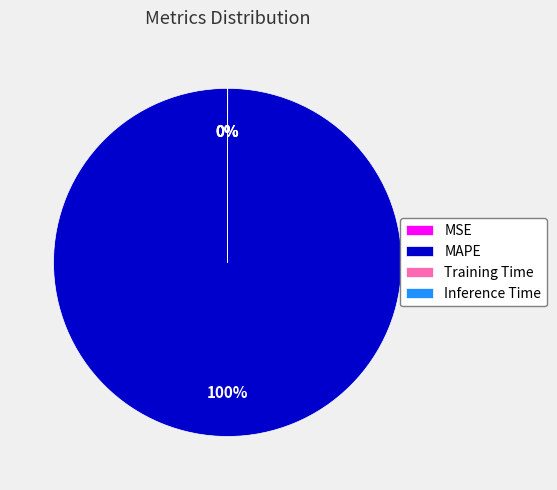

To the nearest percent, what is the average slice percentage?

25%